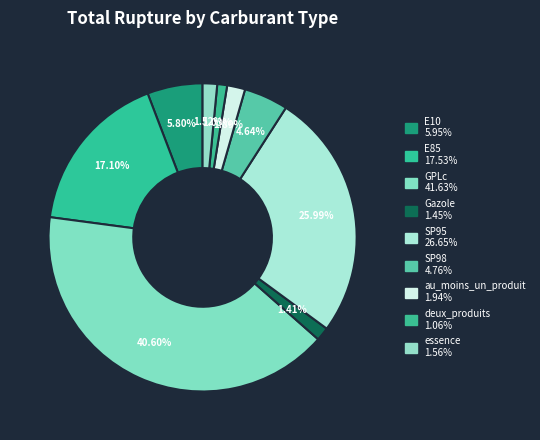

Count the number of slices in the pie.

9